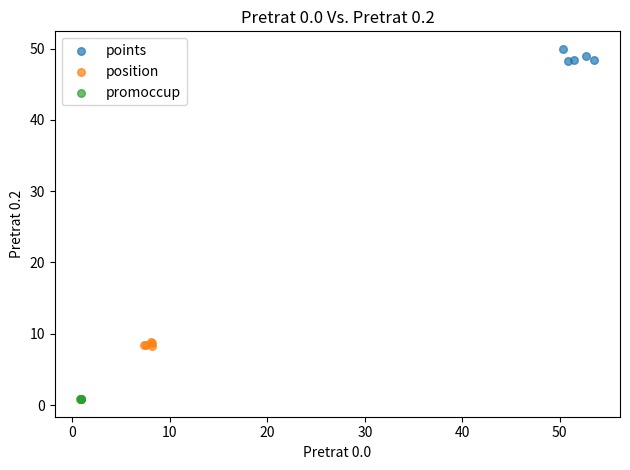

Which series reaches the maximum Y coordinate?

points